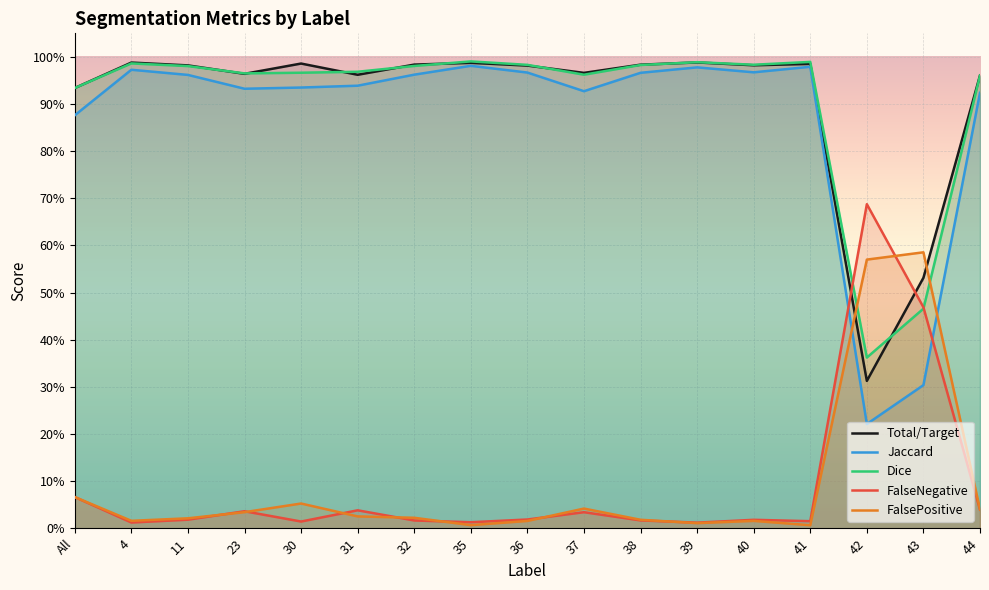

The FalseNegative series shows 0.0 at 11. True or false?

True